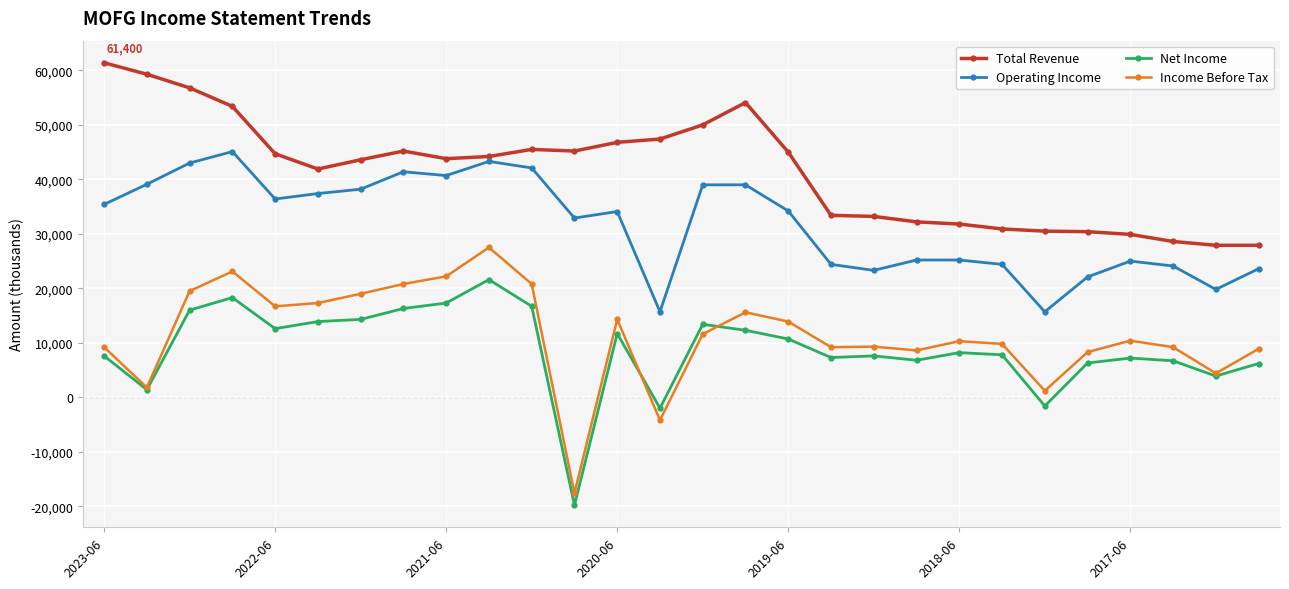

Count the number of categories in the chart.

28